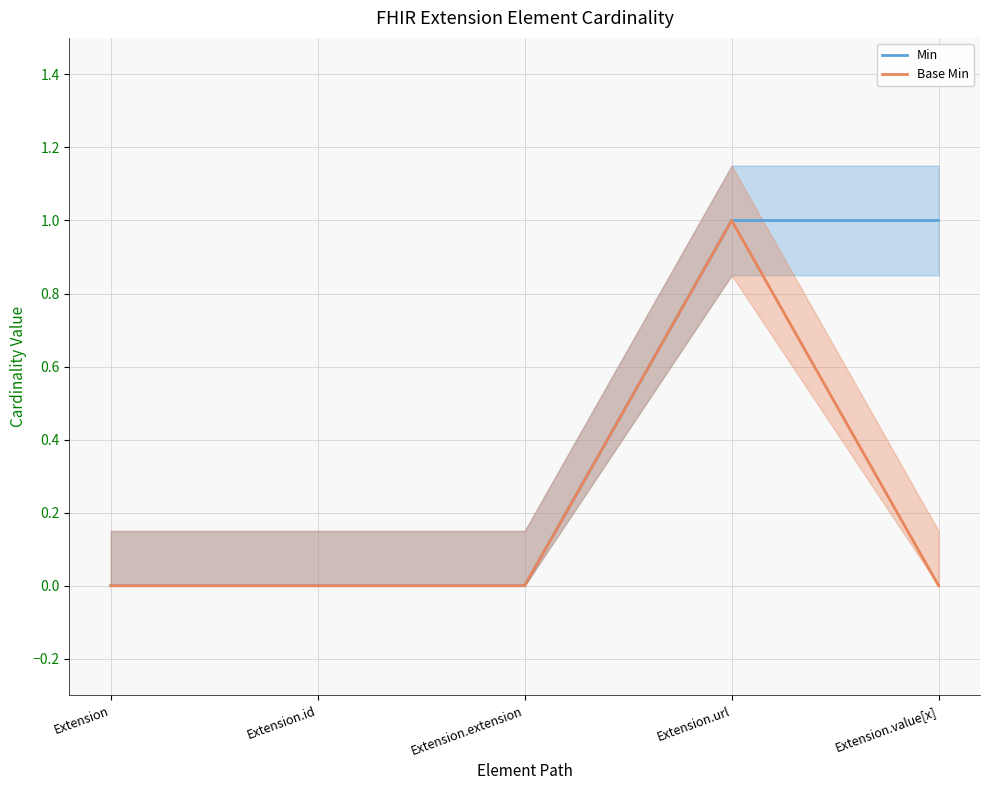

True or false: Min and Base Min intersect in this chart.

False